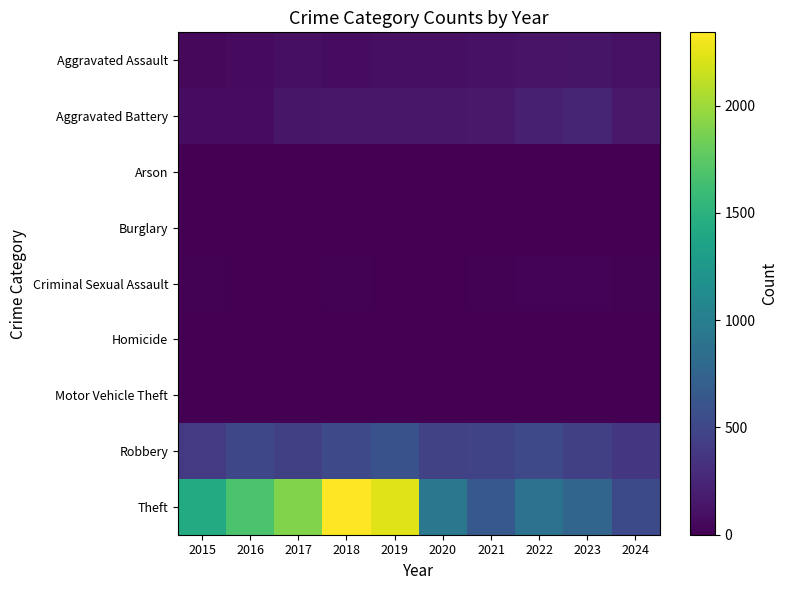

What is the greatest value displayed?

2342